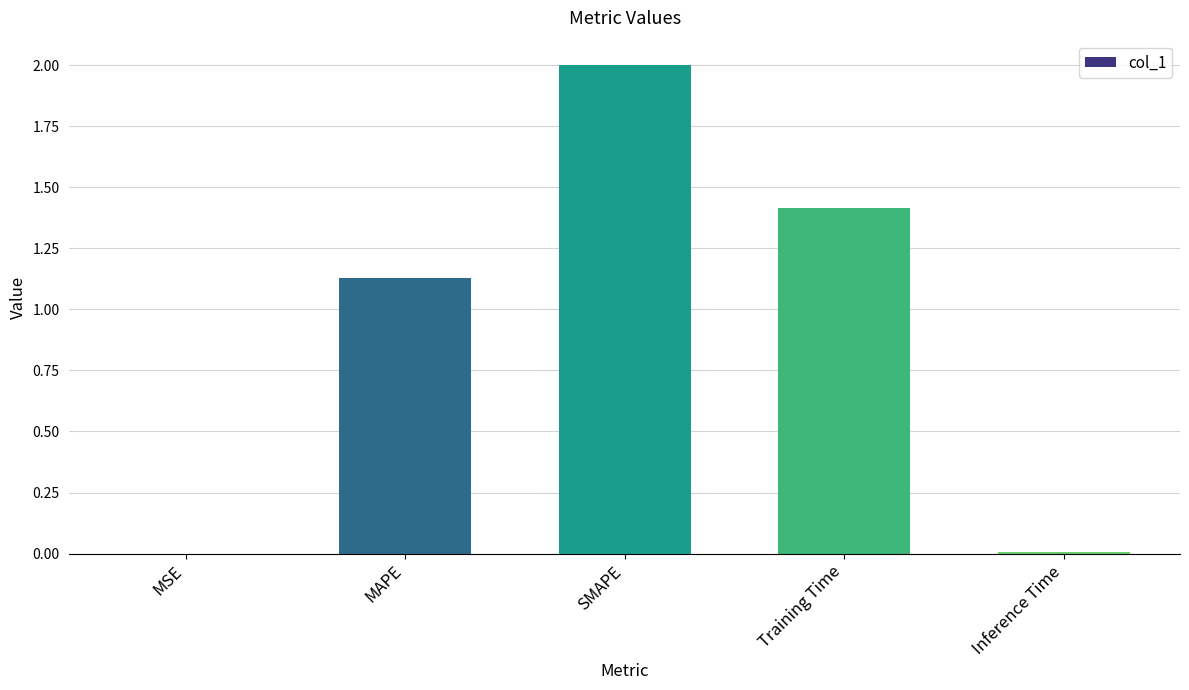

The value at Training Time is 0.7. True or false?

False